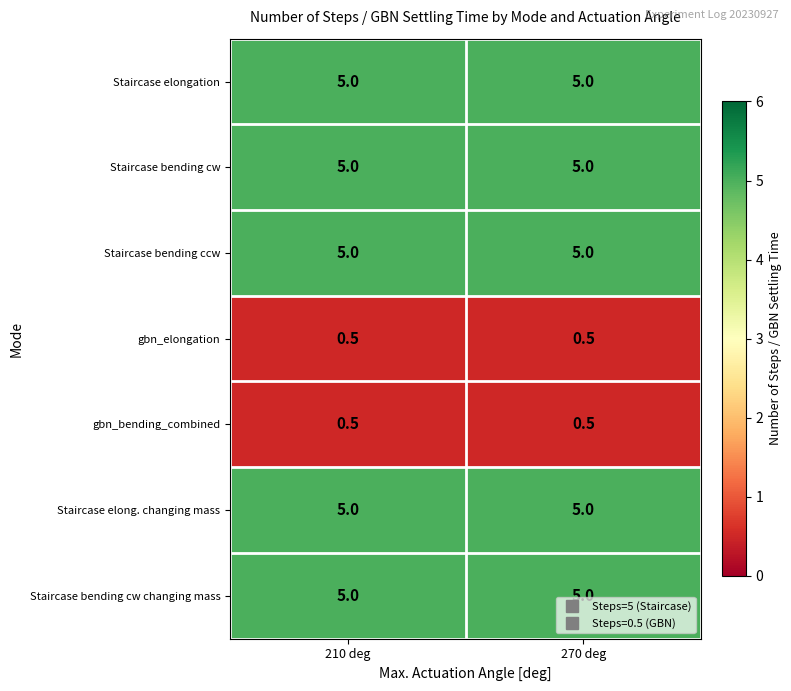

What is the minimum value for Staircase bending ccw?

5.0